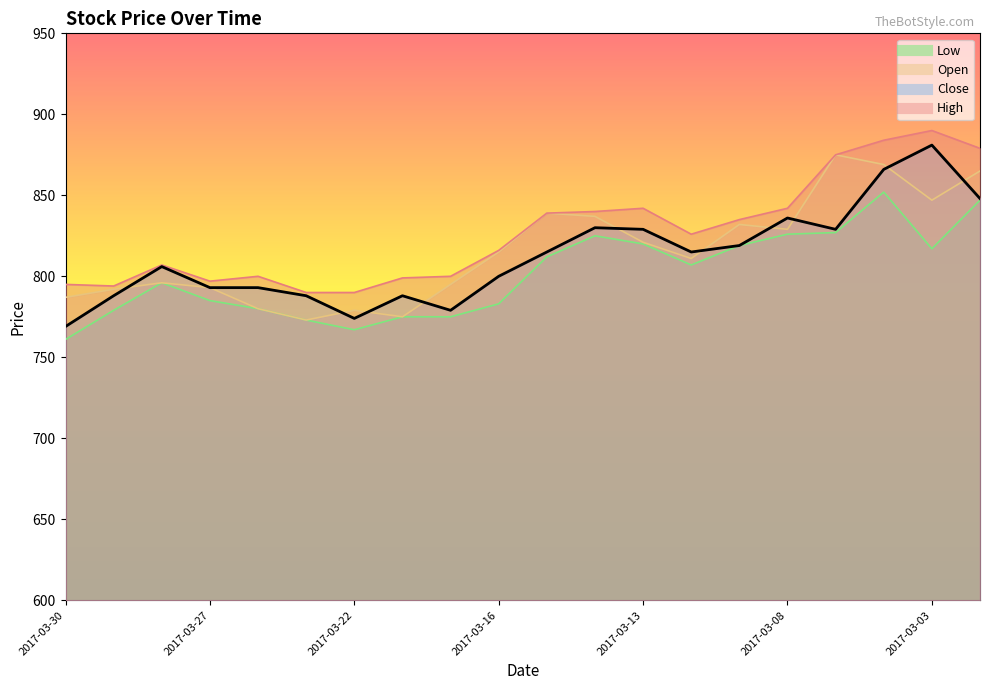

What are all the series names shown in the legend?

Open, High, Low, Close